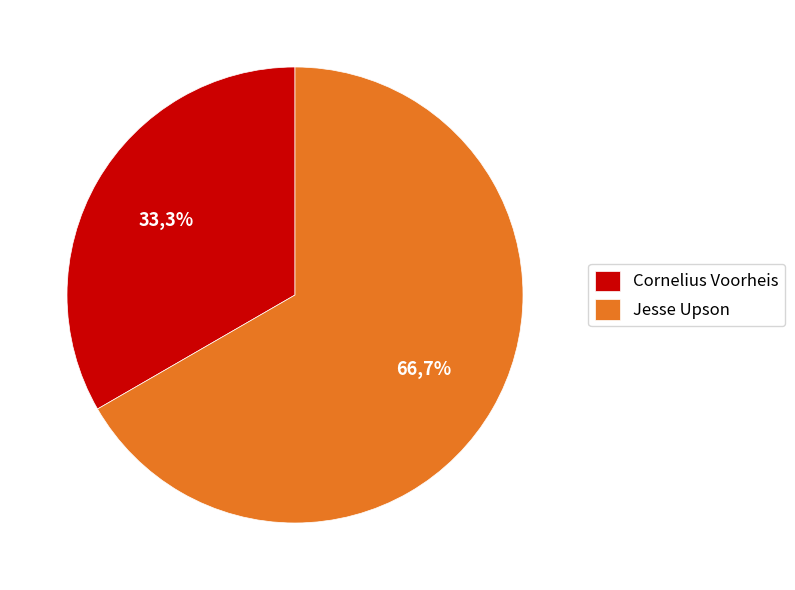

To the nearest percent, what is the difference between the largest and smallest slice percentages?

33%